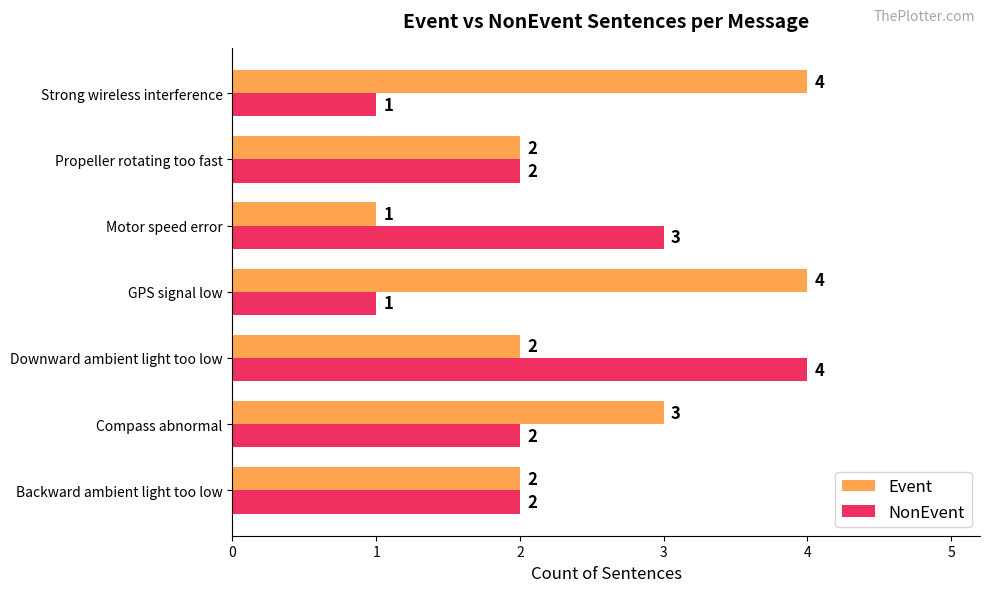

How many categories are shown in the chart?

7